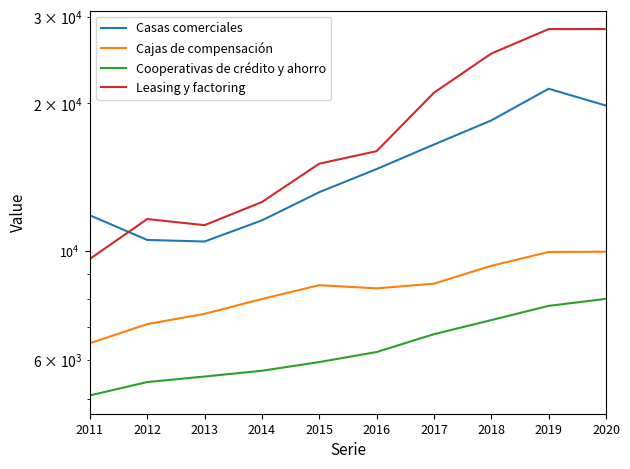

True or false: Casas comerciales has a value of 2830 at 2014.

False